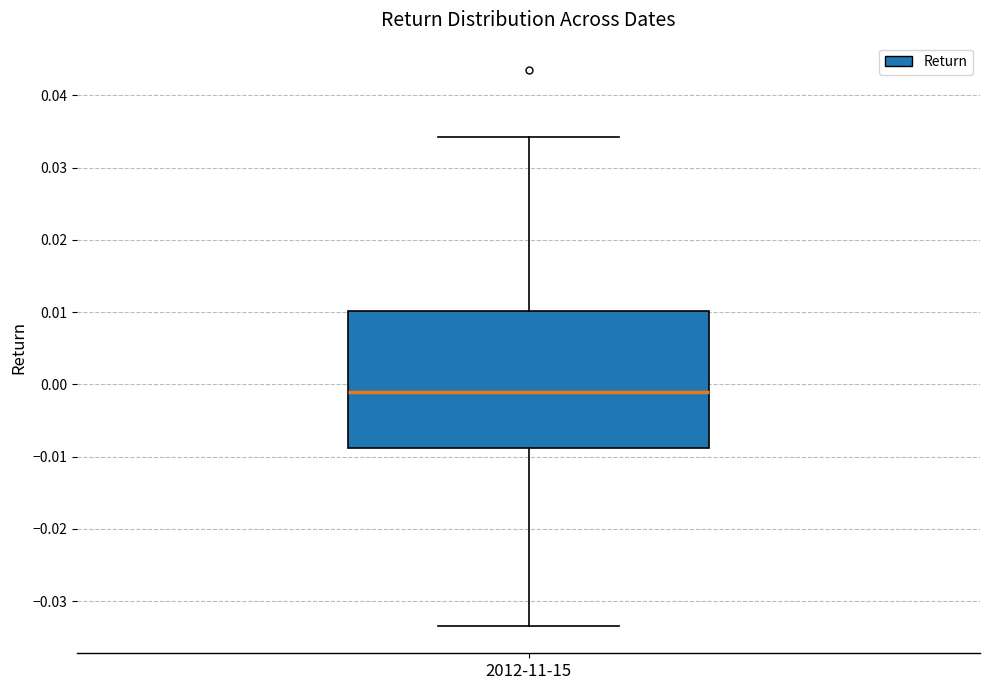

Read this box plot against the y-axis: the position of the median line, the range covered by the box, and the ends of both whiskers. The values are not printed on the chart, so give them approximately, as read against the axis.

median -0.001, box -0.009 to 0.010, whiskers -0.033 to 0.034